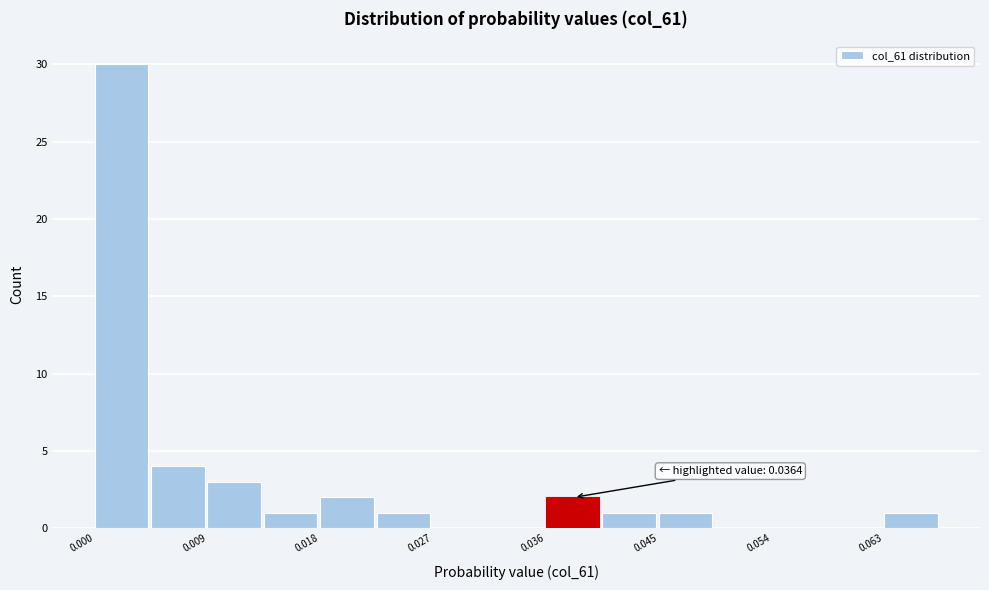

Which range on the x-axis has the tallest bar?

0.000 to 0.005